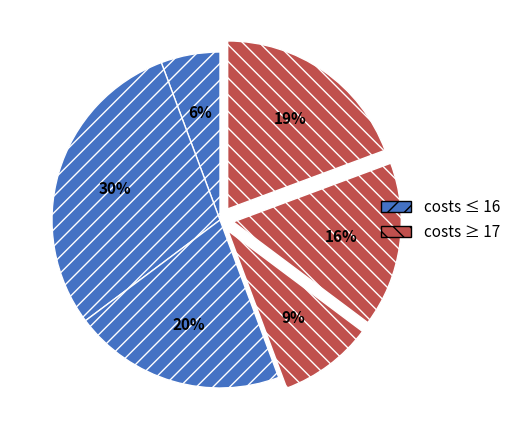

How many slices are in this pie chart?

6